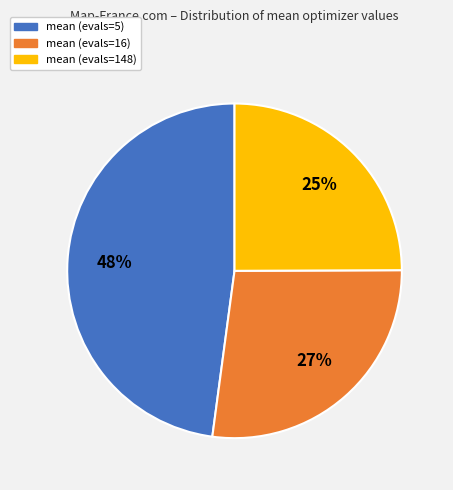

Is the sum of mean (evals=5) and mean (evals=16) greater than half?

Yes